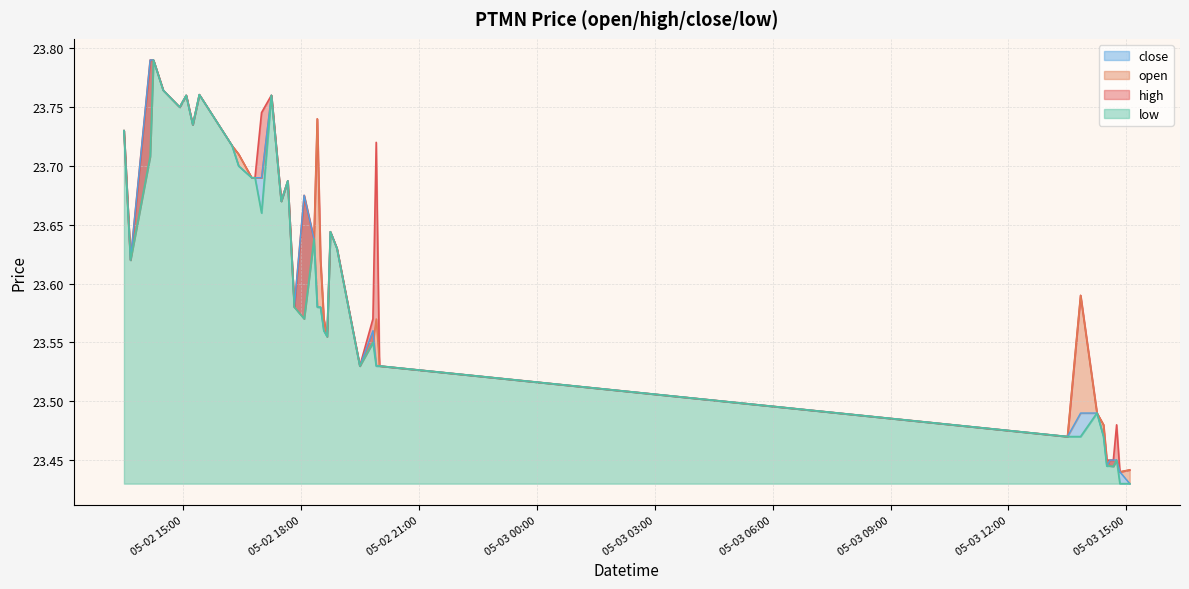

How many interior local peaks does the close series have?

8